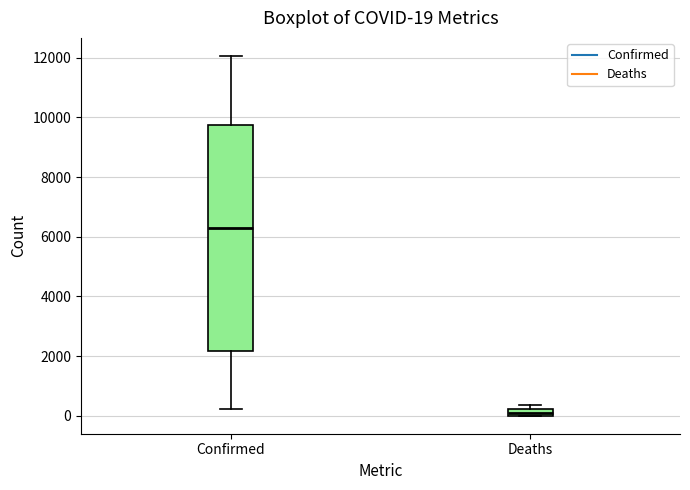

Which box's median line is the highest?

Confirmed